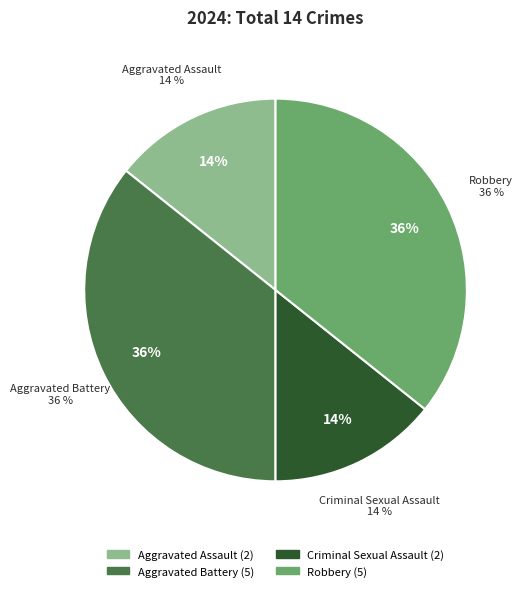

What is the change in value from Aggravated Assault to Robbery?

+3